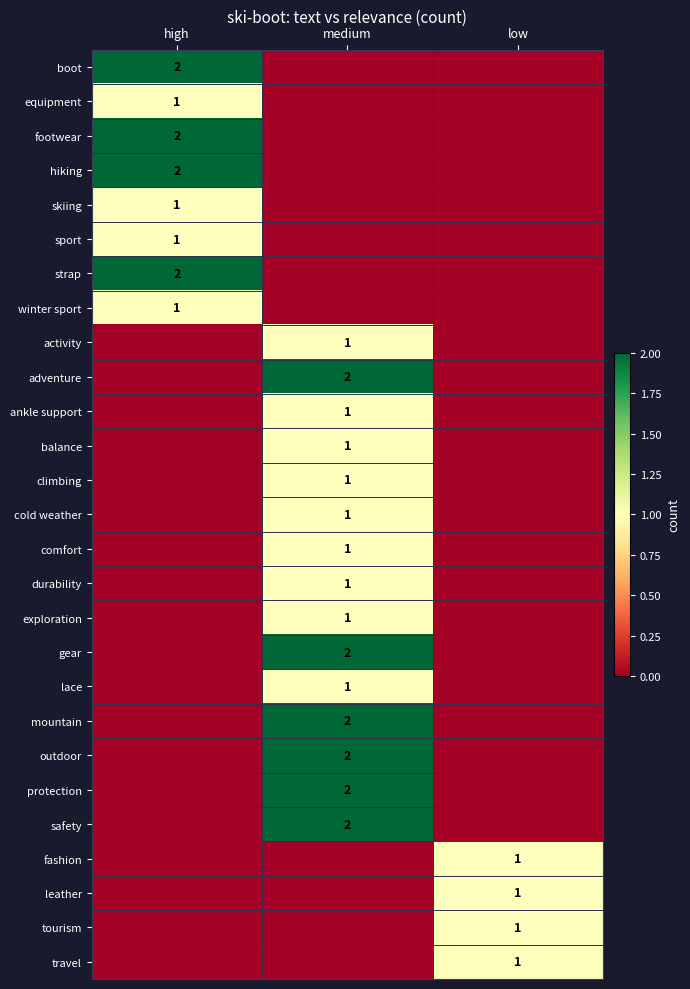

At which category is the sum across all series the highest?

medium